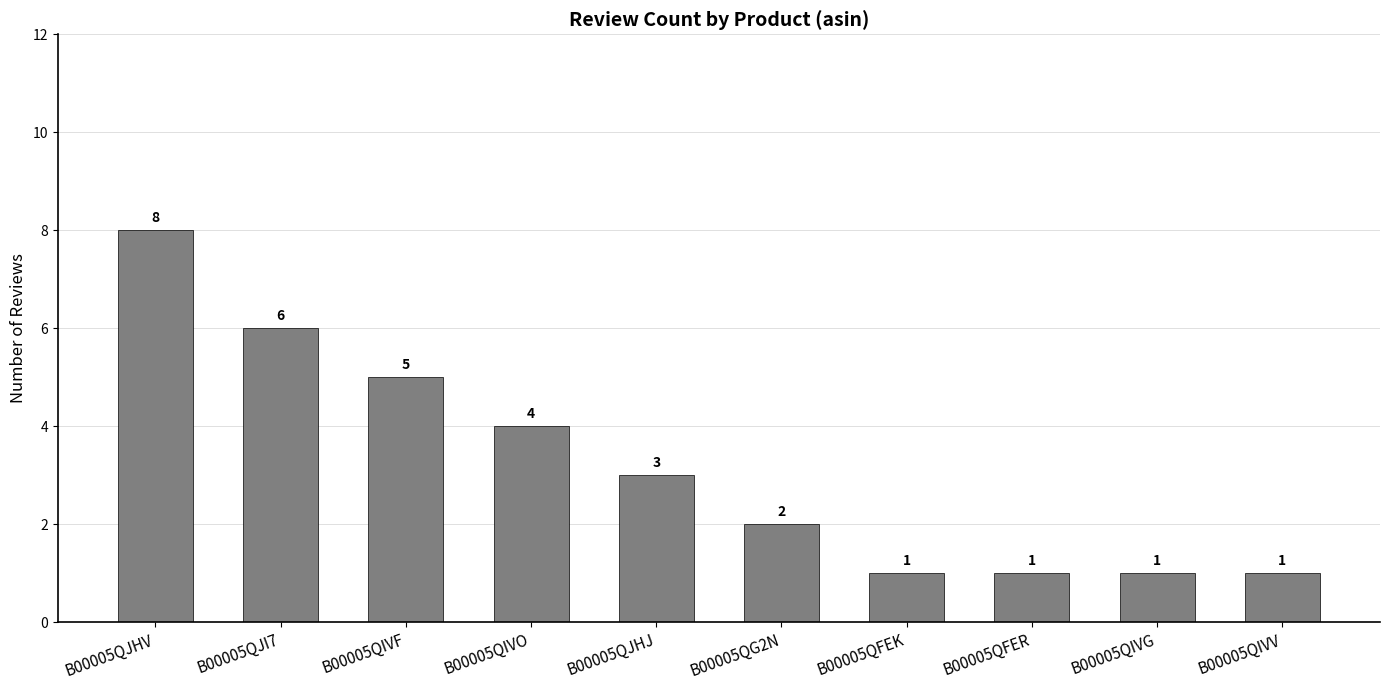

At which label is the value closest to 4?

B00005QIVO